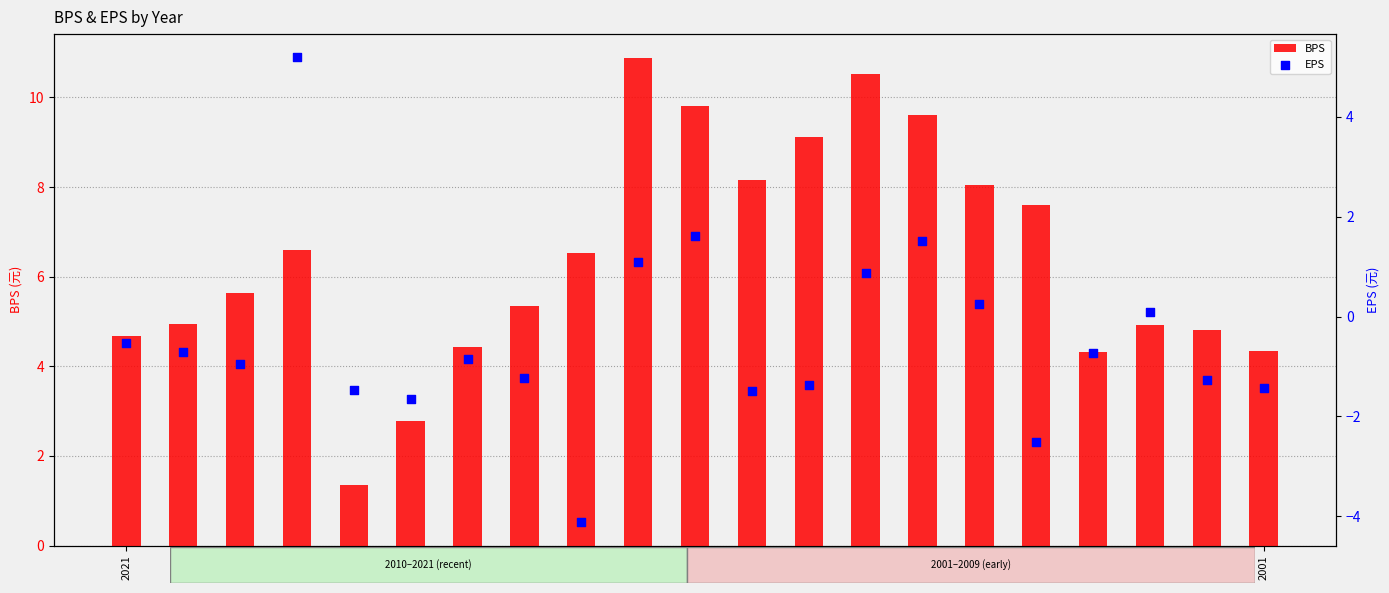

Which series has the largest total across all categories?

BPS